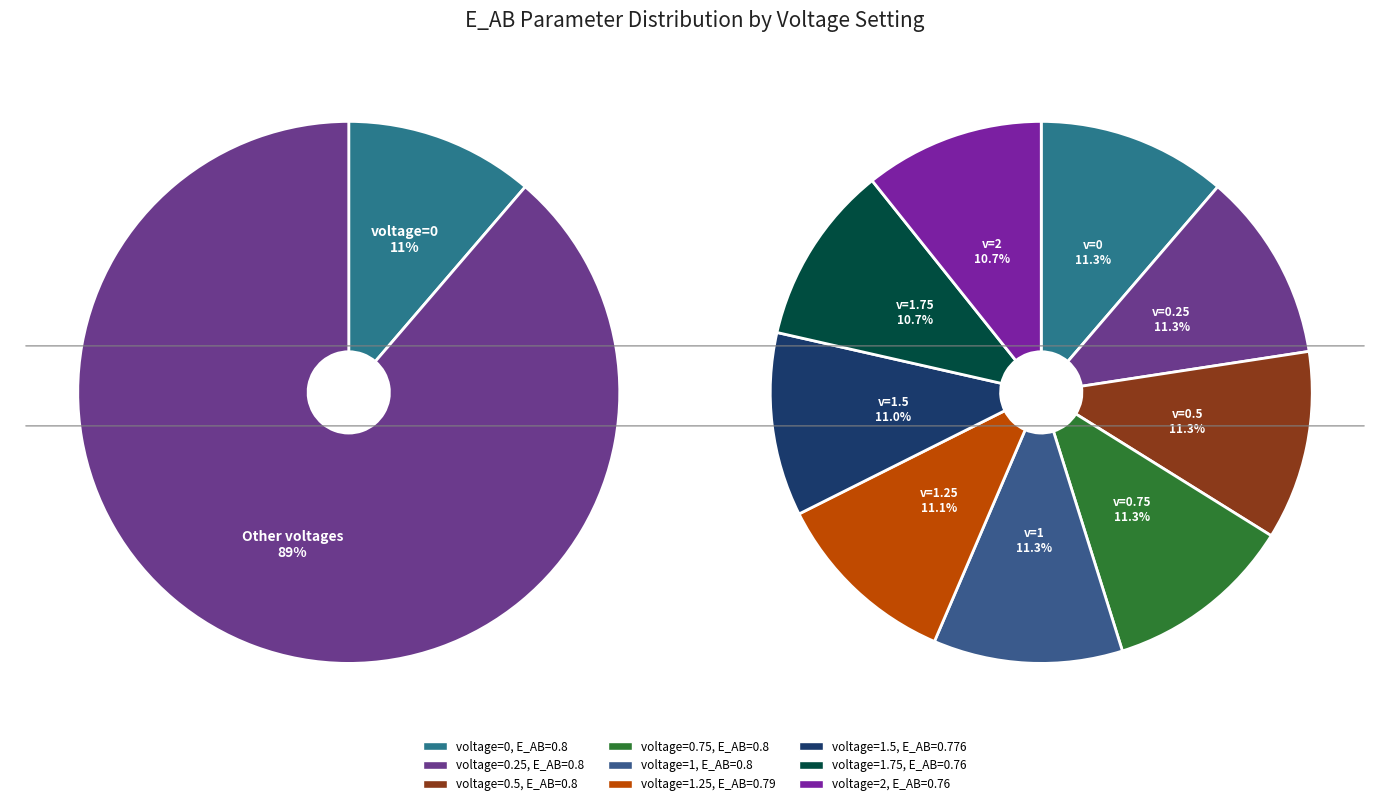

Does 1 account for over 50% of the chart?

No